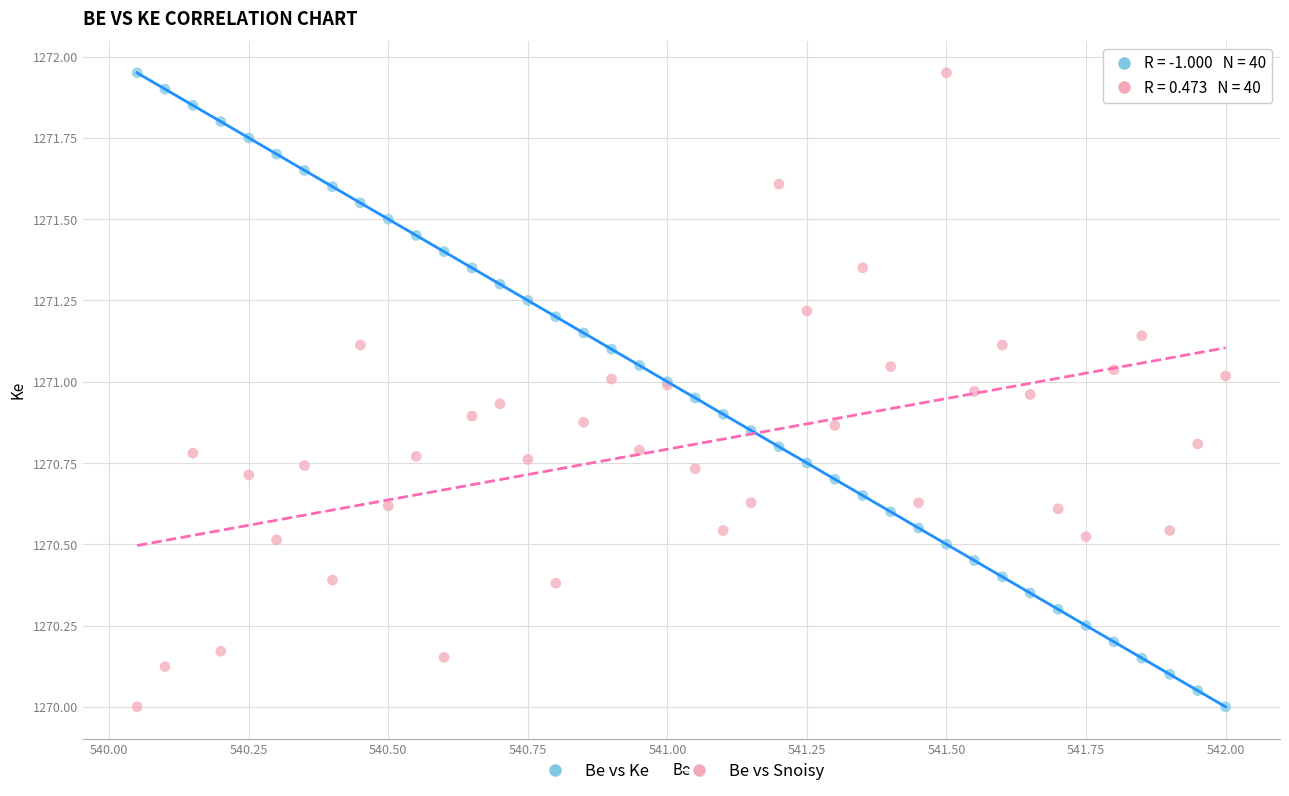

What is the X range (max minus min) for the scatter plot?

2.0